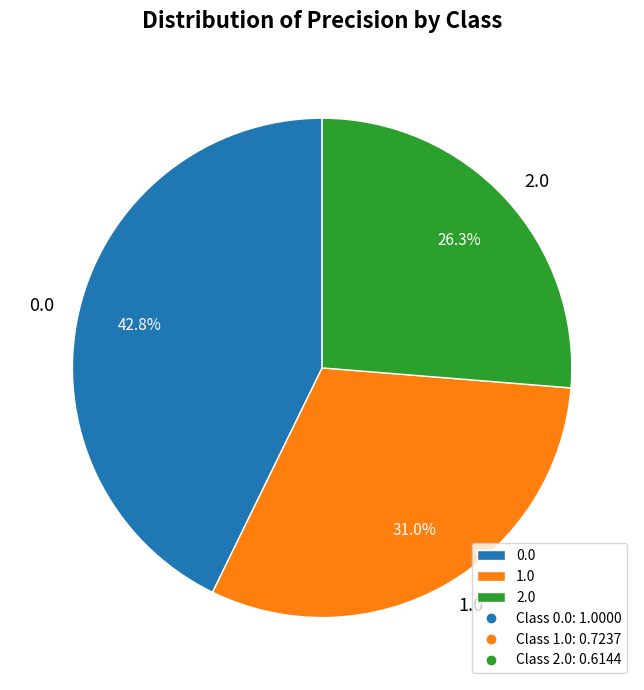

Is there any slice that represents more than half of the pie?

No